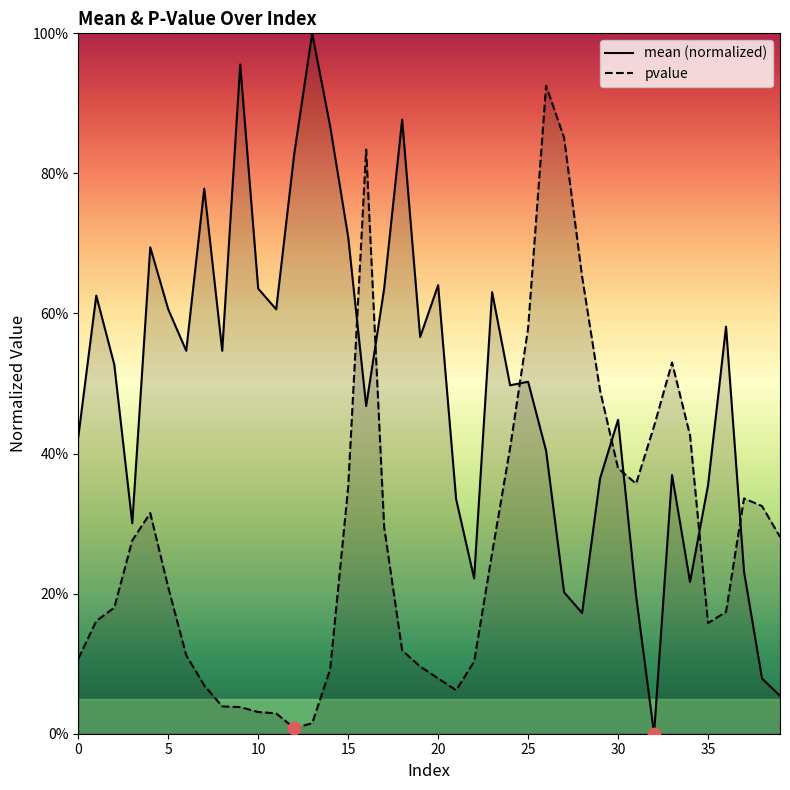

Which series reaches the minimum Y coordinate?

mean